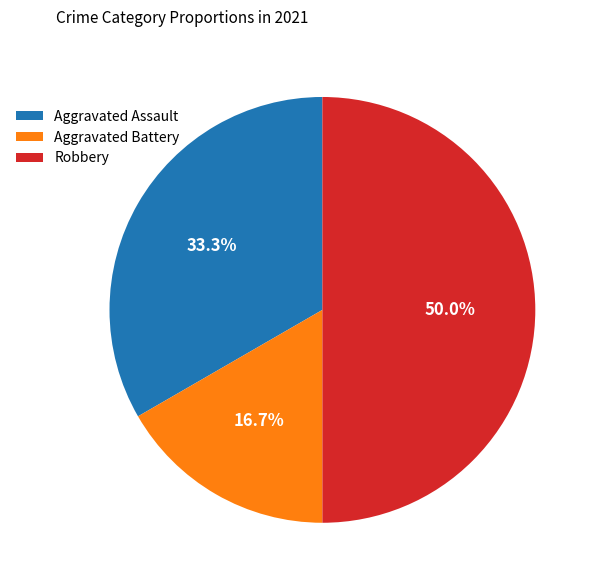

Which has a higher value, Aggravated Battery or Aggravated Assault?

Aggravated Assault